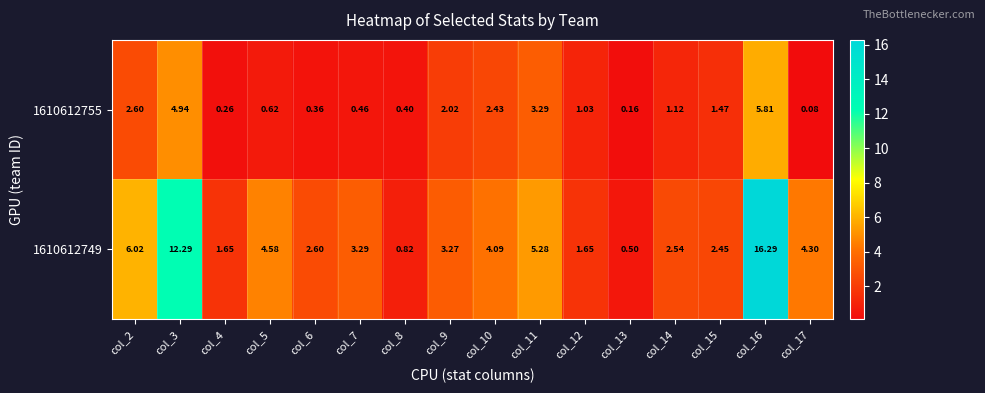

List the series in order of their overall mean, lowest first.

1610612755, 1610612749